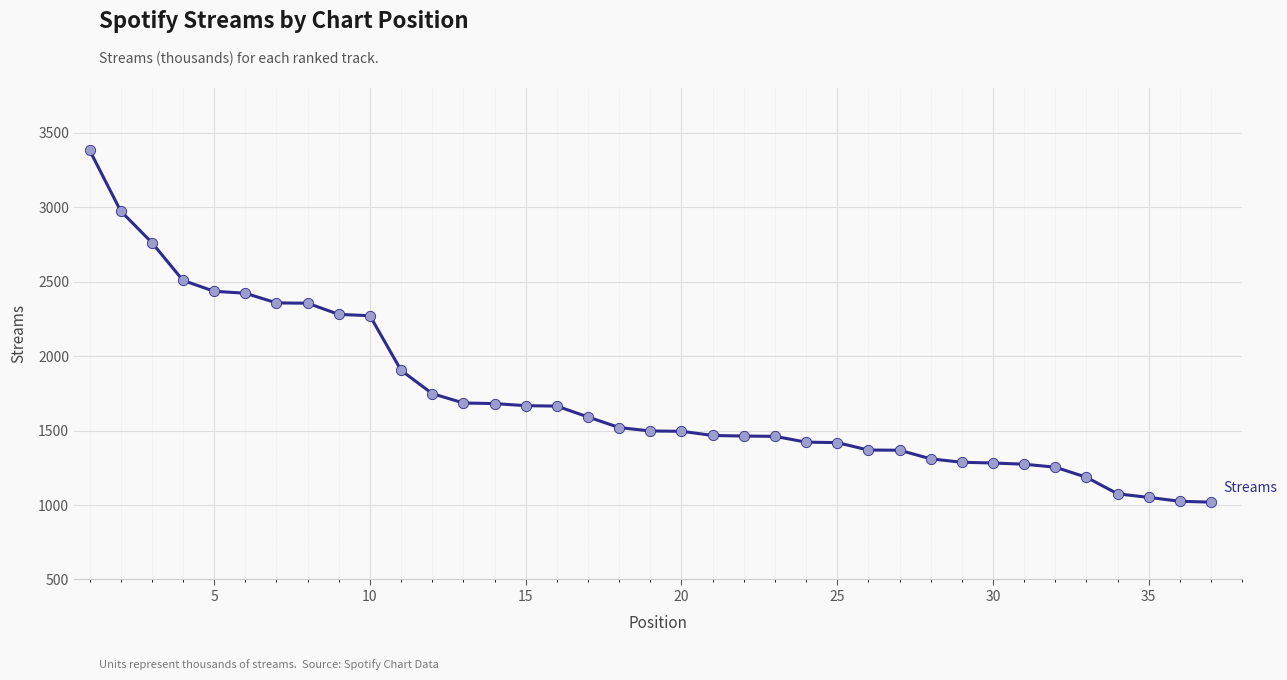

What is the difference between the maximum and minimum values?

2364